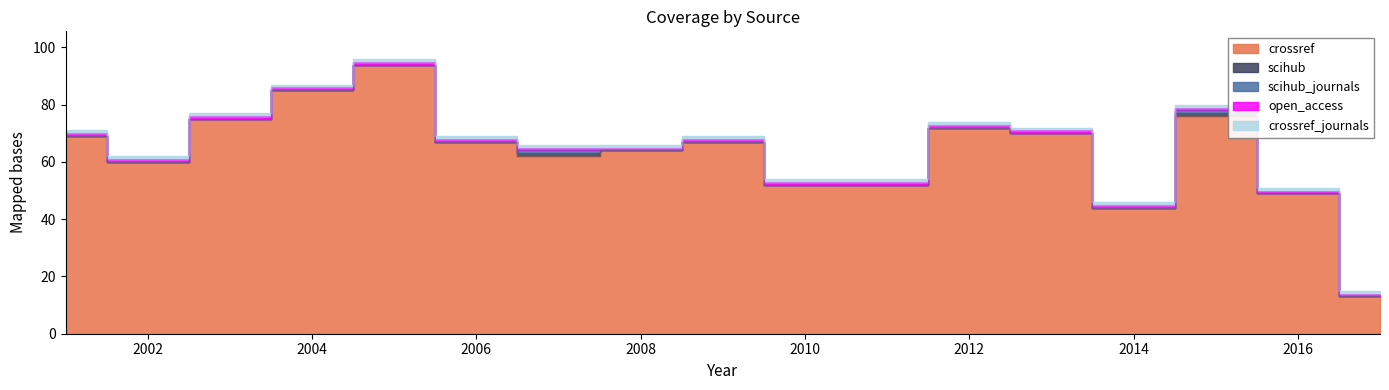

What is the value of the open_access point at the 15th from the left?

1